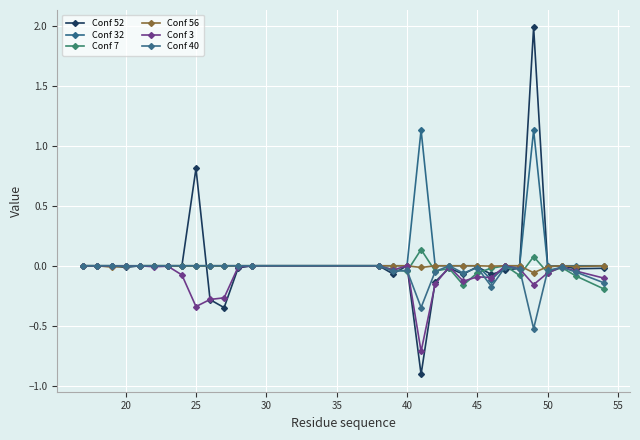

How many lines are shown in the chart?

6